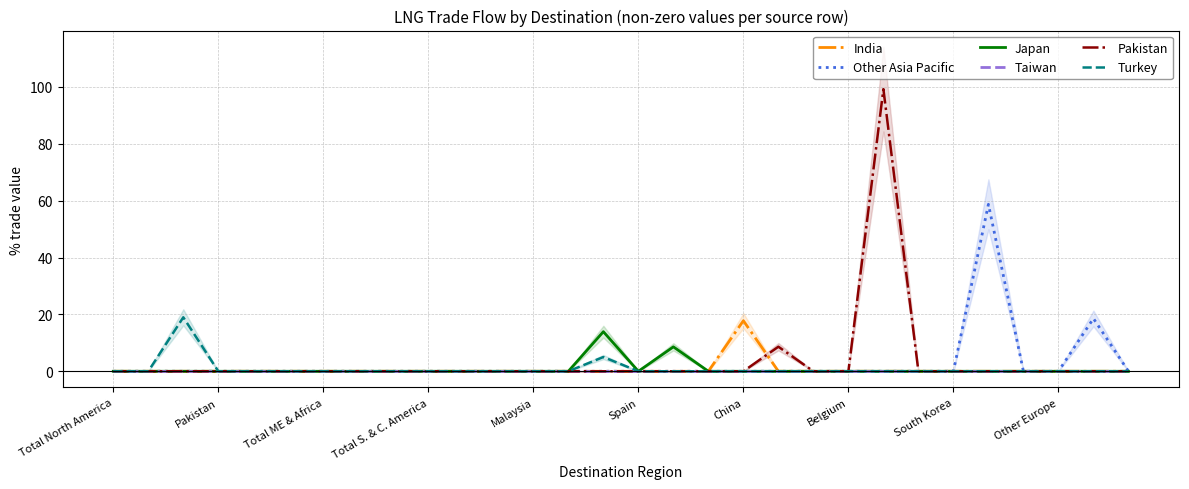

Does the chart display data point markers on the line(s)?

No